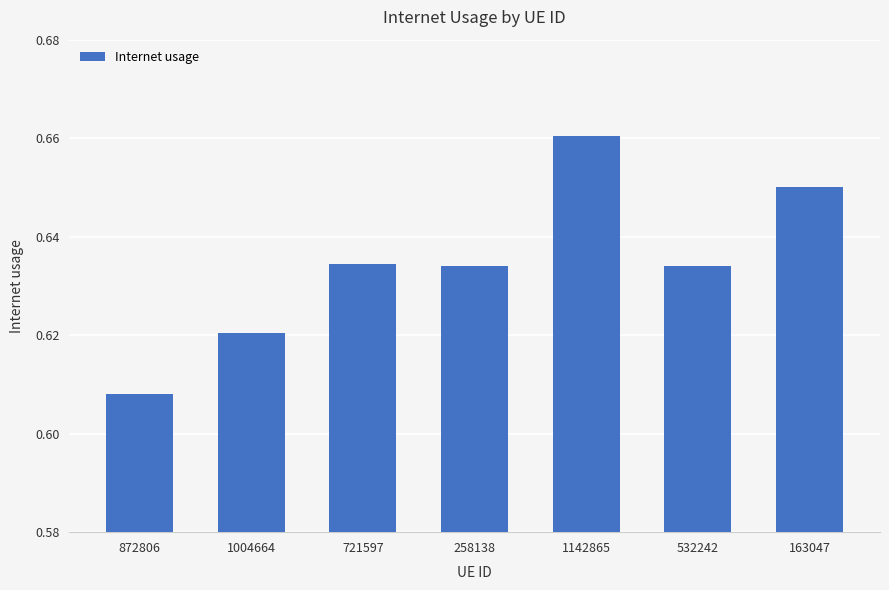

Where is the data nearest to the value 0?

872806